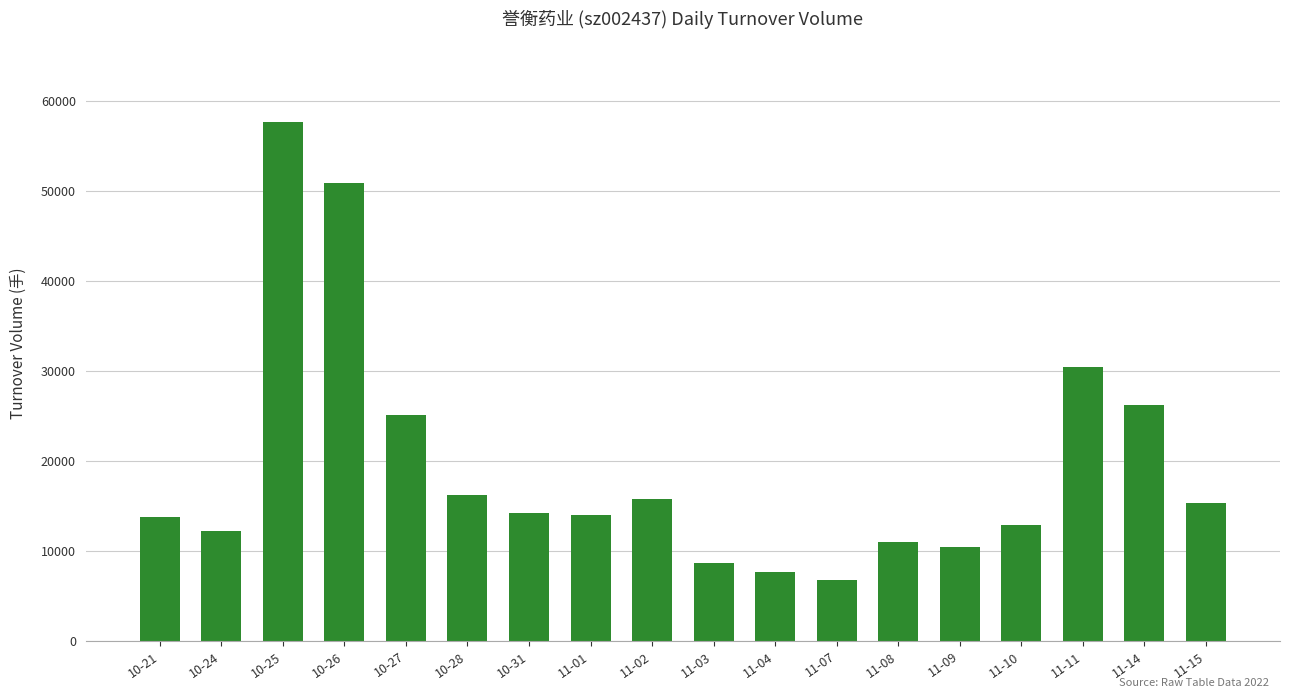

Between 10-28 and 11-10, which is larger?

10-28